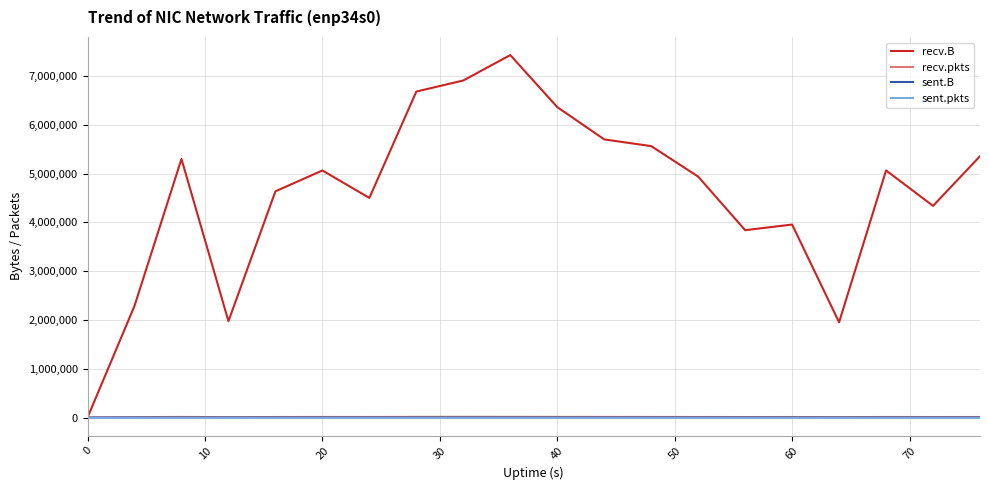

In recv.B, how many points are lower than both neighbors (excluding endpoints)?

5